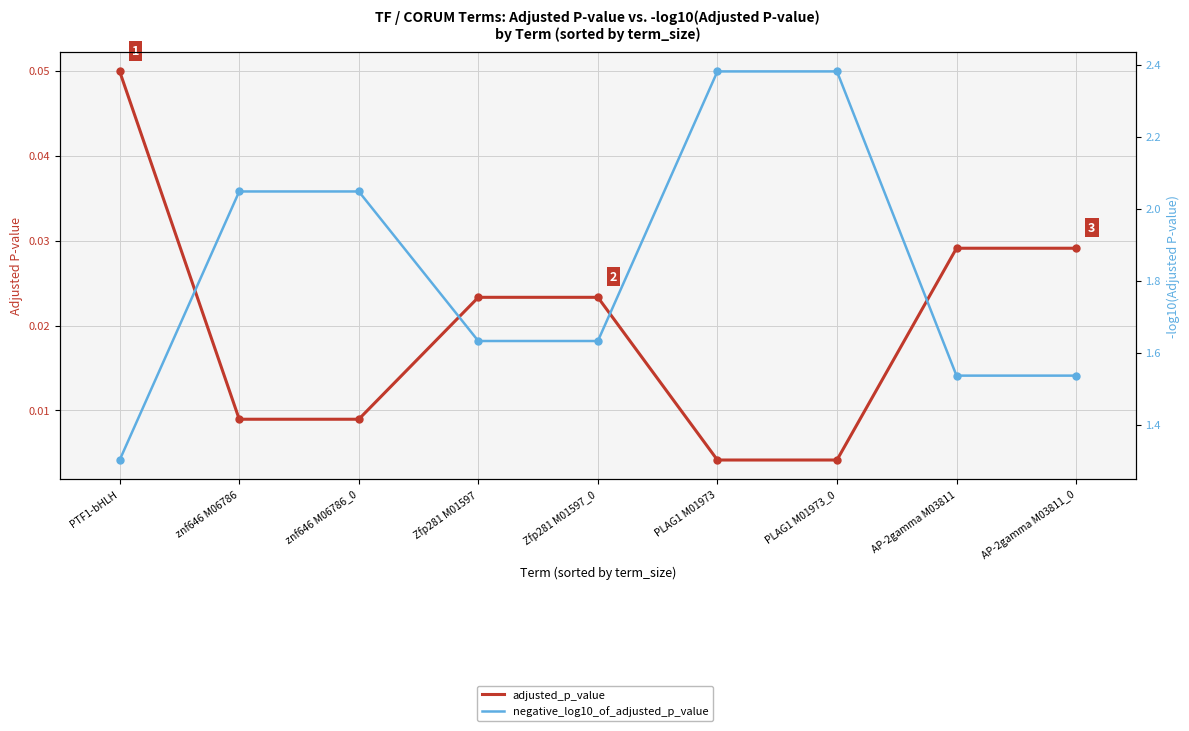

What is the spread (max minus min) of values at znf646 M06786?

2.0